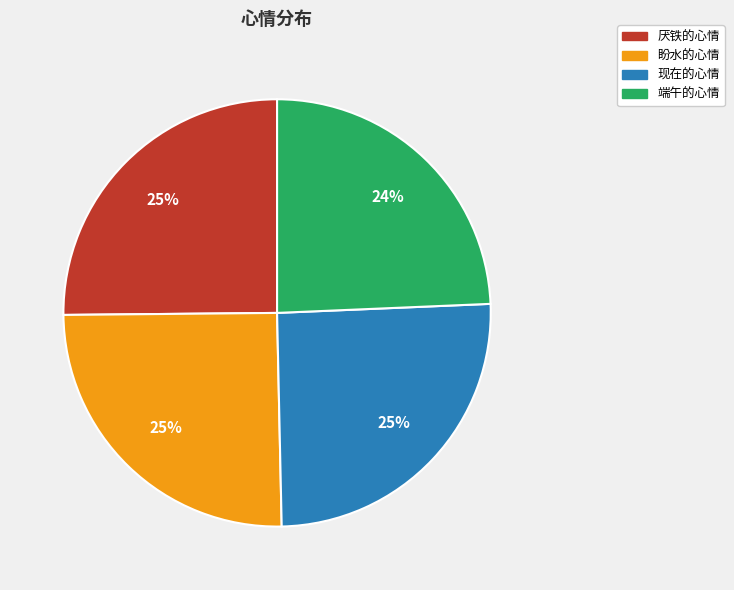

To the nearest percent, what is the difference between the 现在的心情 and 端午的心情 slice percentages?

1%